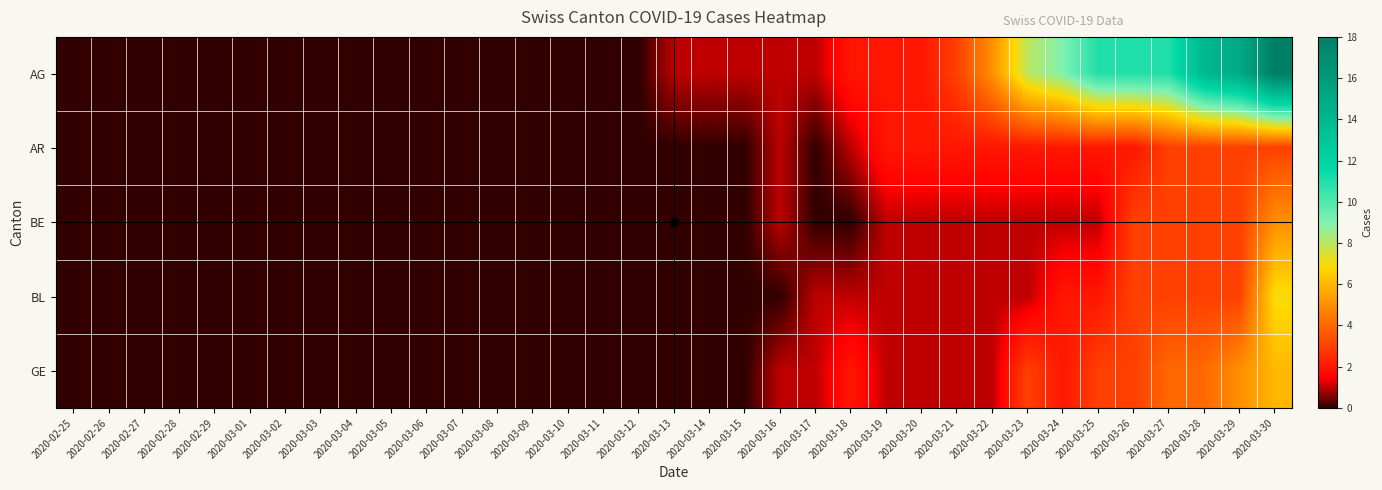

Reading left to right, what are all the values shown in this chart?

AG: 2020-02-25=0	2020-02-26=0	2020-02-27=0	2020-02-28=0	2020-02-29=0	2020-03-01=0	2020-03-02=0	2020-03-03=0	2020-03-04=0	2020-03-05=0	2020-03-06=0	2020-03-07=0	2020-03-08=0	2020-03-09=0	2020-03-10=0	2020-03-11=0	2020-03-12=0	2020-03-13=1	2020-03-14=1	2020-03-15=1	2020-03-16=1	2020-03-17=1	2020-03-18=2	2020-03-19=2	2020-03-20=2	2020-03-21=3	2020-03-22=5	2020-03-23=8	2020-03-24=9	2020-03-25=11	2020-03-26=11	2020-03-27=11	2020-03-28=14	2020-03-29=15	2020-03-30=18
AR: 2020-02-25=0	2020-02-26=0	2020-02-27=0	2020-02-28=0	2020-02-29=0	2020-03-01=0	2020-03-02=0	2020-03-03=0	2020-03-04=0	2020-03-05=0	2020-03-06=0	2020-03-07=0	2020-03-08=0	2020-03-09=0	2020-03-10=0	2020-03-11=0	2020-03-12=0	2020-03-13=0	2020-03-14=0	2020-03-15=0	2020-03-16=1	2020-03-17=0	2020-03-18=1	2020-03-19=2	2020-03-20=2	2020-03-21=2	2020-03-22=2	2020-03-23=2	2020-03-24=2	2020-03-25=2	2020-03-26=2	2020-03-27=3	2020-03-28=3	2020-03-29=3	2020-03-30=3
BE: 2020-02-25=0	2020-02-26=0	2020-02-27=0	2020-02-28=0	2020-02-29=0	2020-03-01=0	2020-03-02=0	2020-03-03=0	2020-03-04=0	2020-03-05=0	2020-03-06=0	2020-03-07=0	2020-03-08=0	2020-03-09=0	2020-03-10=0	2020-03-11=0	2020-03-12=0	2020-03-13=0	2020-03-14=0	2020-03-15=0	2020-03-16=1	2020-03-17=0	2020-03-18=0	2020-03-19=1	2020-03-20=1	2020-03-21=1	2020-03-22=1	2020-03-23=1	2020-03-24=1	2020-03-25=1	2020-03-26=3	2020-03-27=3	2020-03-28=3	2020-03-29=3	2020-03-30=5
BL: 2020-02-25=0	2020-02-26=0	2020-02-27=0	2020-02-28=0	2020-02-29=0	2020-03-01=0	2020-03-02=0	2020-03-03=0	2020-03-04=0	2020-03-05=0	2020-03-06=0	2020-03-07=0	2020-03-08=0	2020-03-09=0	2020-03-10=0	2020-03-11=0	2020-03-12=0	2020-03-13=0	2020-03-14=0	2020-03-15=0	2020-03-16=0	2020-03-17=1	2020-03-18=1	2020-03-19=1	2020-03-20=1	2020-03-21=1	2020-03-22=1	2020-03-23=1	2020-03-24=2	2020-03-25=2	2020-03-26=3	2020-03-27=3	2020-03-28=3	2020-03-29=3	2020-03-30=7
GE: 2020-02-25=0	2020-02-26=0	2020-02-27=0	2020-02-28=0	2020-02-29=0	2020-03-01=0	2020-03-02=0	2020-03-03=0	2020-03-04=0	2020-03-05=0	2020-03-06=0	2020-03-07=0	2020-03-08=0	2020-03-09=0	2020-03-10=0	2020-03-11=0	2020-03-12=0	2020-03-13=0	2020-03-14=0	2020-03-15=0	2020-03-16=1	2020-03-17=1	2020-03-18=2	2020-03-19=1	2020-03-20=1	2020-03-21=1	2020-03-22=1	2020-03-23=3	2020-03-24=2	2020-03-25=3	2020-03-26=3	2020-03-27=4	2020-03-28=4	2020-03-29=5	2020-03-30=6